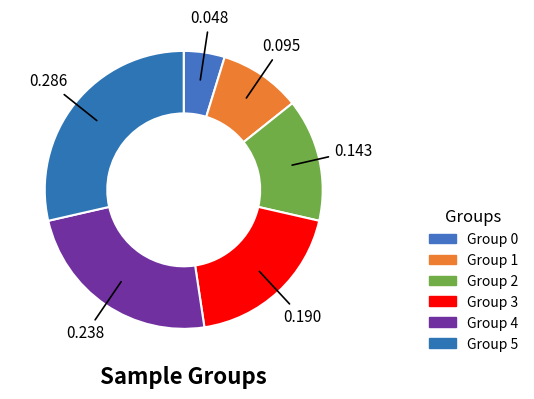

How many segments does this pie chart have?

6